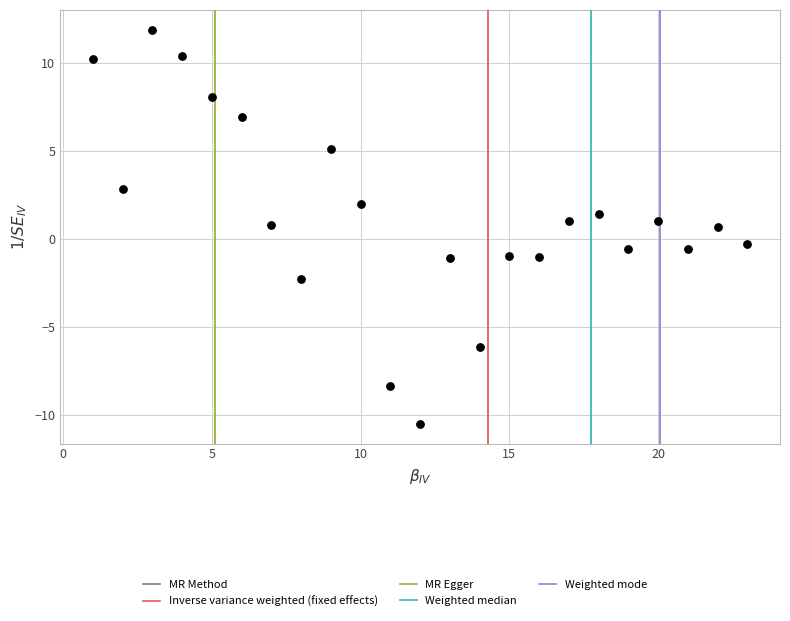

What is the range of X values (max minus min)?

22.0